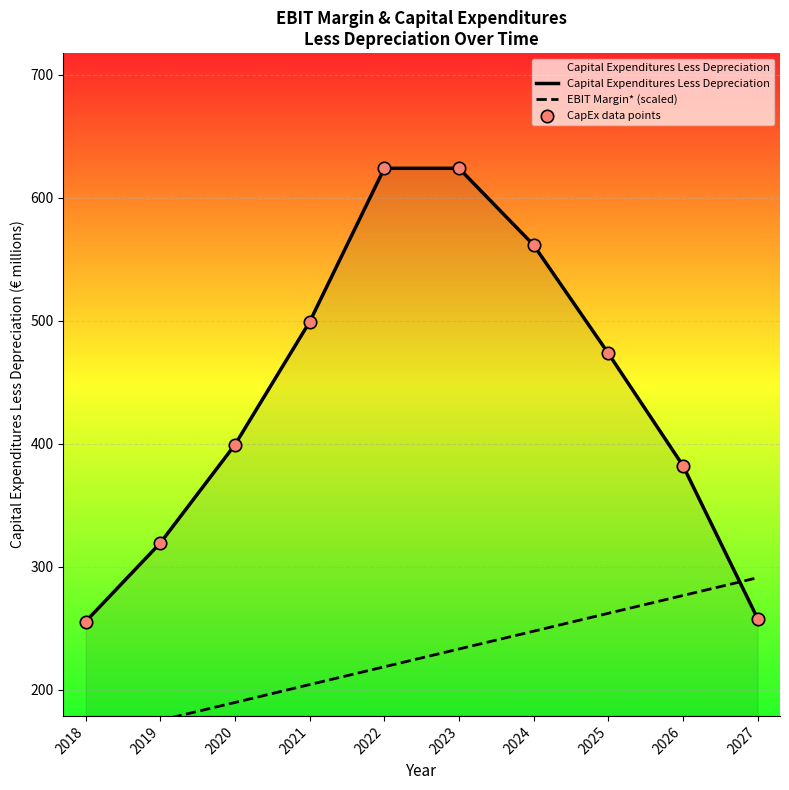

Which series has the largest total across all categories?

Capital Expenditures Less Depreciation